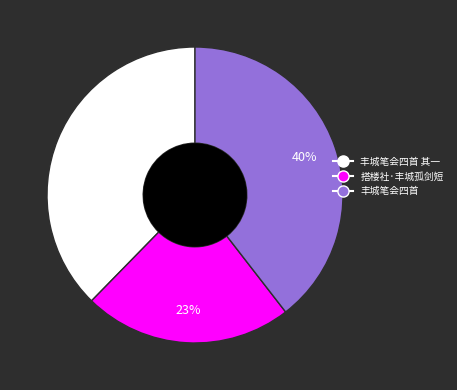

Is it true that 丰城笔会四首 is 33% of the pie?

False